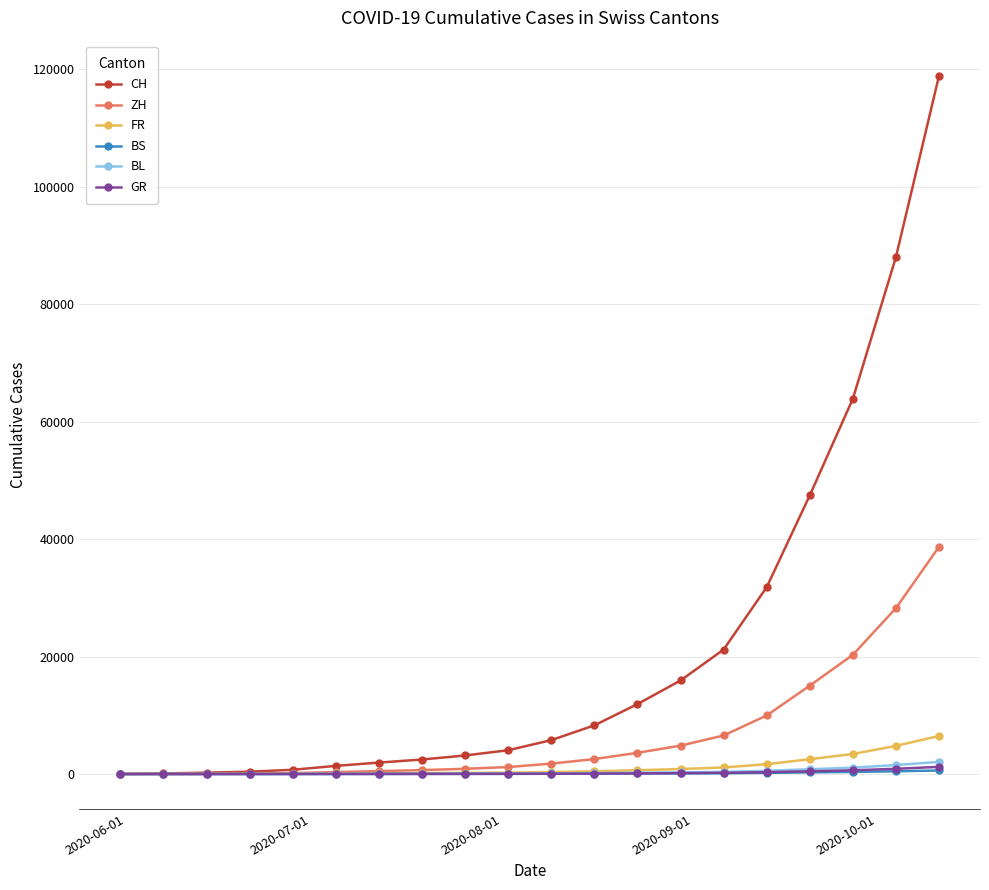

Which series has the widest spread of values?

CH